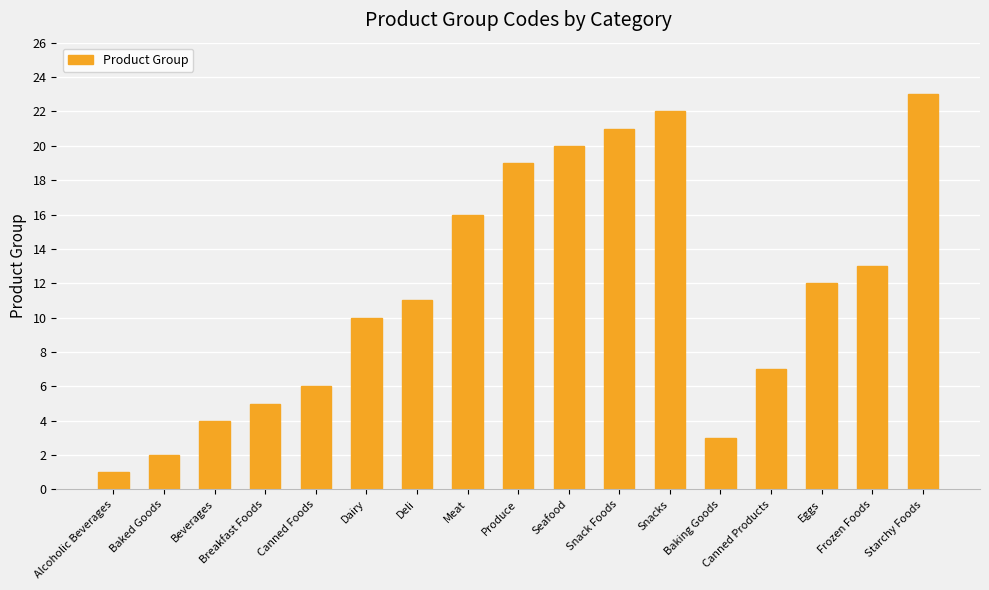

Reading left to right, list all the values displayed in this chart.

1	2	4	5	6	10	11	16	19	20	21	22	3	7	12	13	23